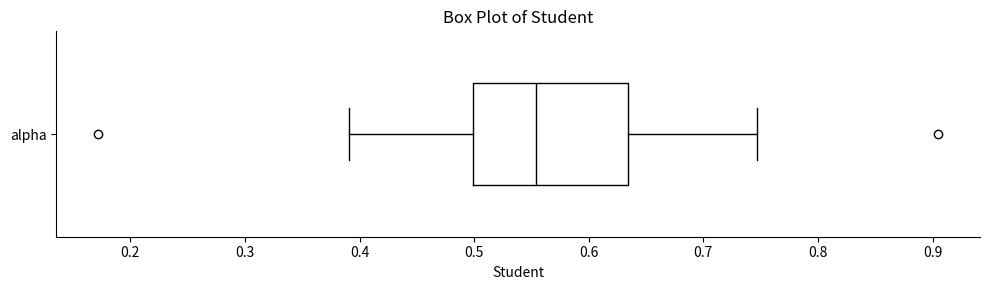

Where is the right edge of the box for alpha on the x-axis? The values are not printed on the chart, so give them approximately, as read against the axis.

0.63